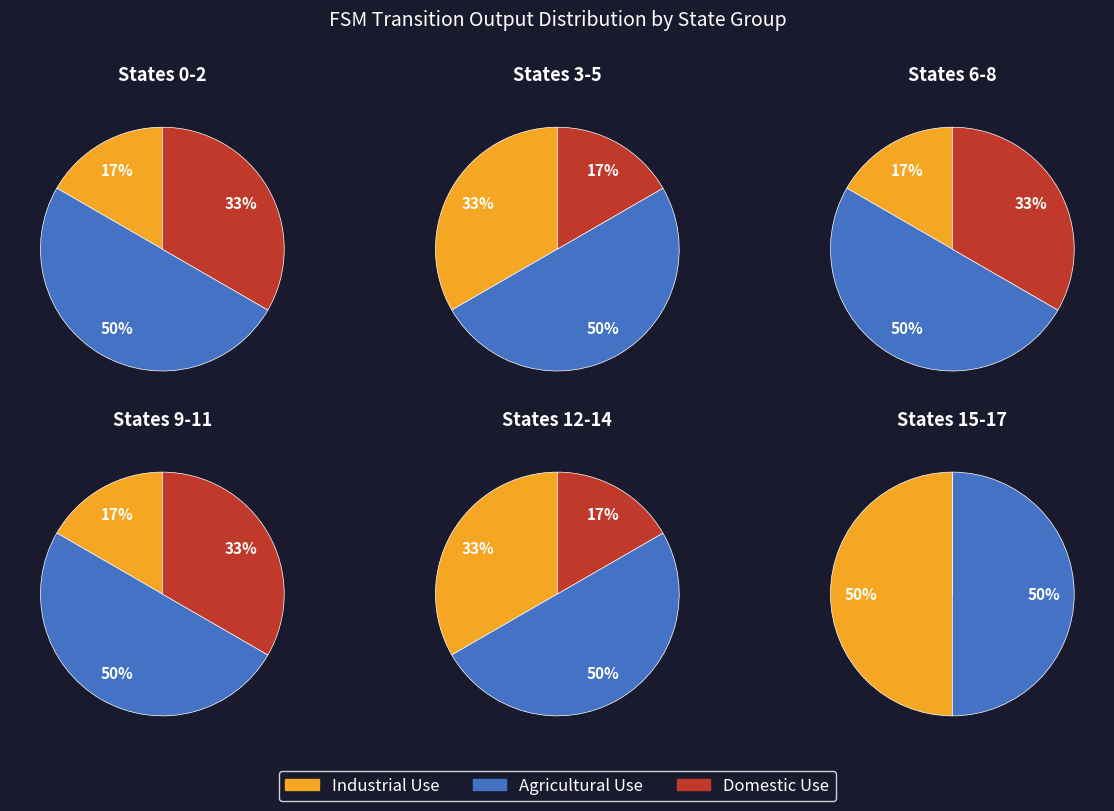

Does any single category account for the majority?

No